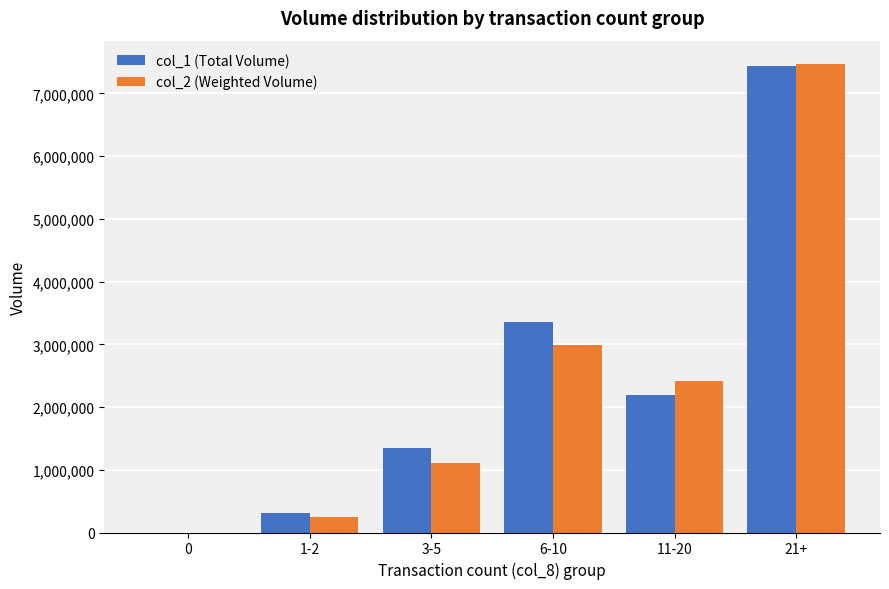

Count the number of data series in this chart.

2